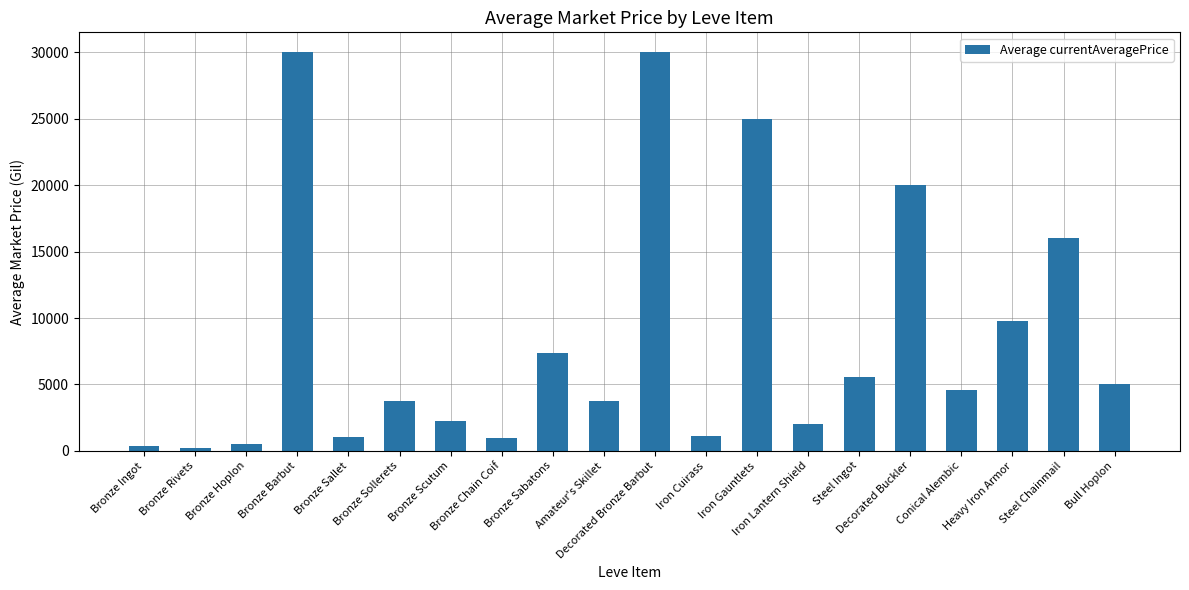

What is the approximate value at Bull Hoplon?

5000.0